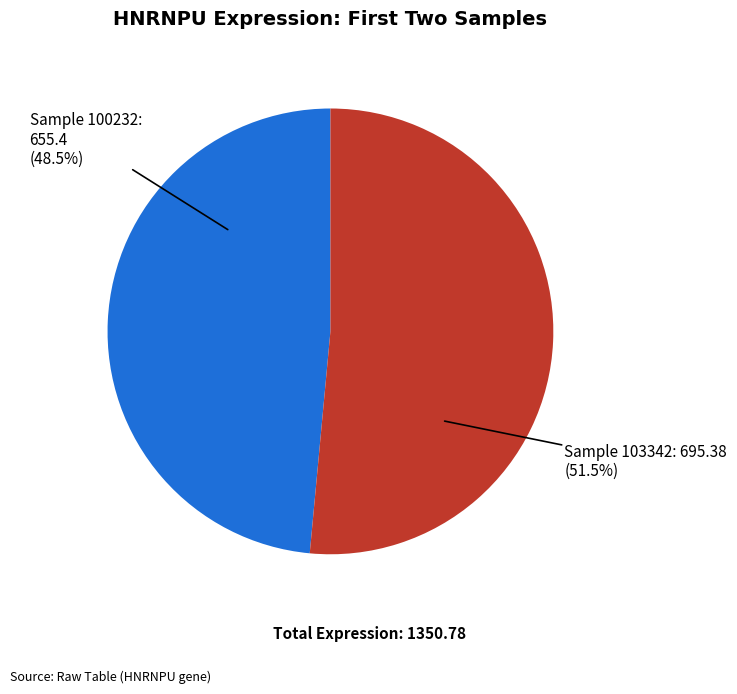

Is there a majority slice in this chart?

Yes